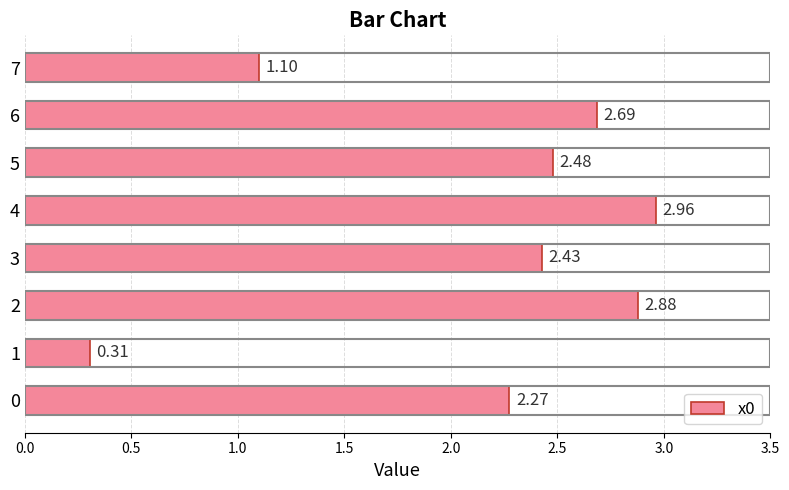

What is the change in value from 1 to 7?

+0.8